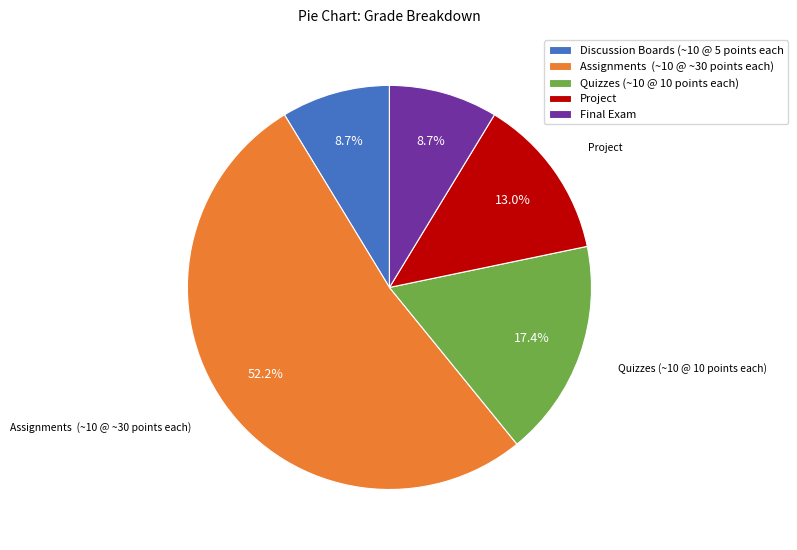

Which slice is the largest?

Assignments (~10 @ ~30 points each)